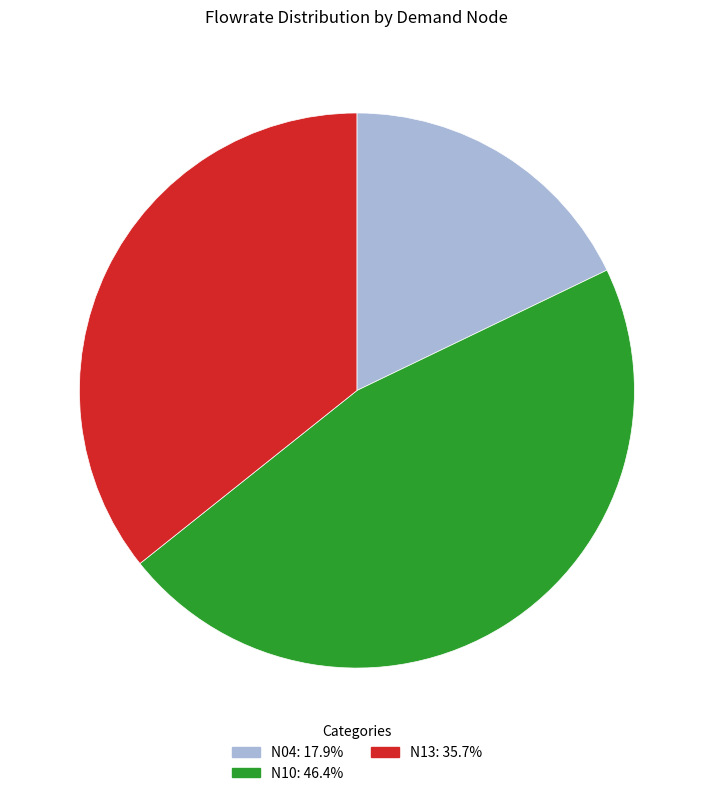

True or false: N04 accounts for 7% of the total.

False